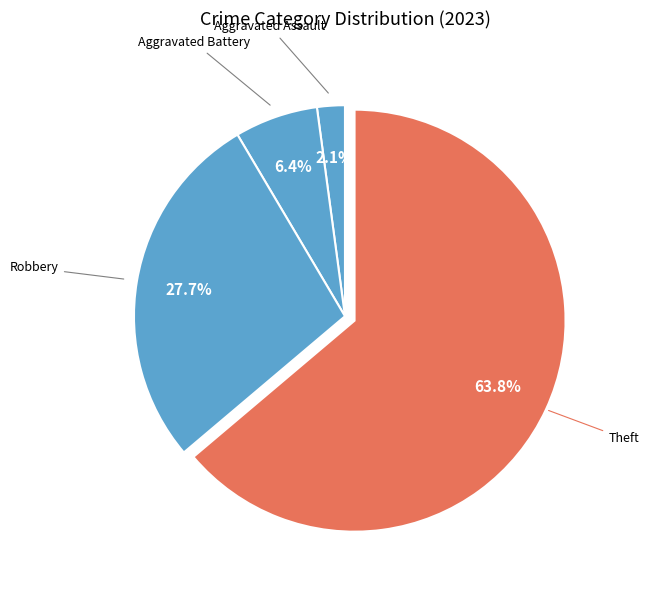

Count the number of slices in the pie.

4